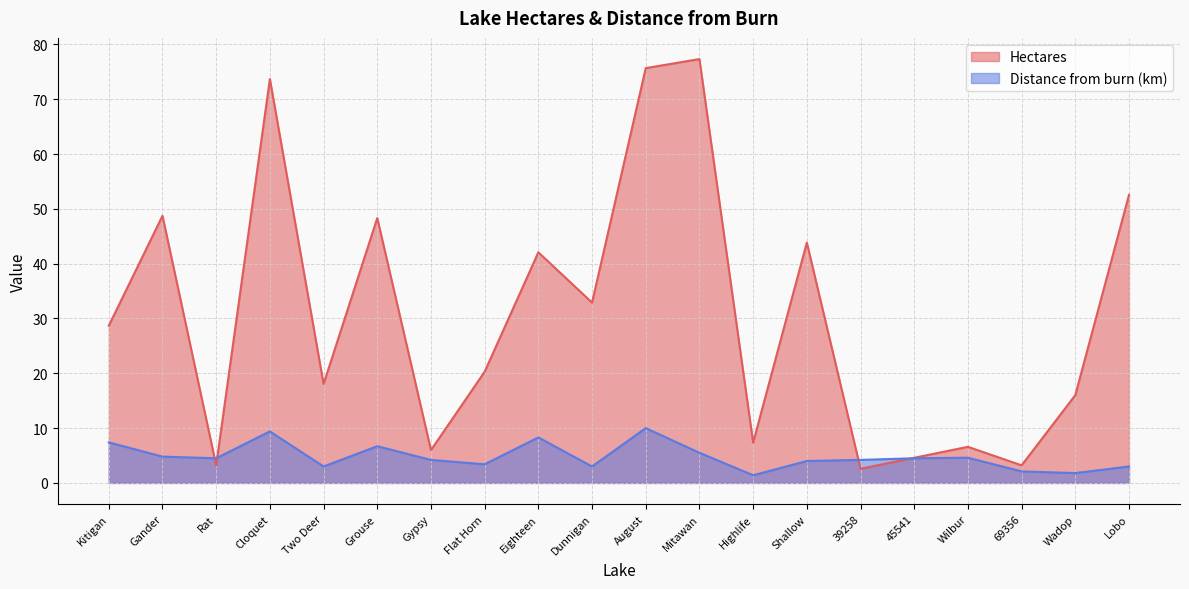

Reading left to right, list all the values displayed in this chart.

Hectares: Kitigan=28.7	Gander=48.7	Rat=3.2	Cloquet=73.7	Two Deer=18.1	Grouse=48.3	Gypsy=6.0	Flat Horn=20.3	Eighteen=42.1	Dunnigan=32.9	August=75.7	Mitawan=77.3	Highlife=7.4	Shallow=43.9	39258=2.6	45541=4.6	Wilbur=6.6	69356=3.2	Wadop=16.0	Lobo=52.6
Distance from burn (km): Kitigan=7.4	Gander=4.8	Rat=4.5	Cloquet=9.4	Two Deer=3.0	Grouse=6.7	Gypsy=4.2	Flat Horn=3.4	Eighteen=8.3	Dunnigan=3.0	August=10.0	Mitawan=5.5	Highlife=1.4	Shallow=4.0	39258=4.2	45541=4.5	Wilbur=4.6	69356=2.1	Wadop=1.8	Lobo=3.0